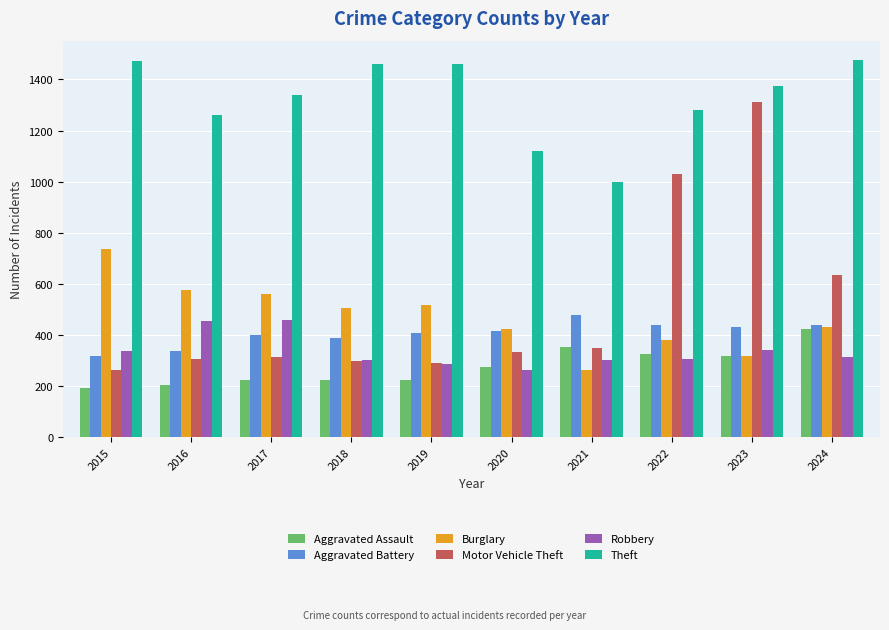

Is it true that Robbery equals 159 at 2024?

False